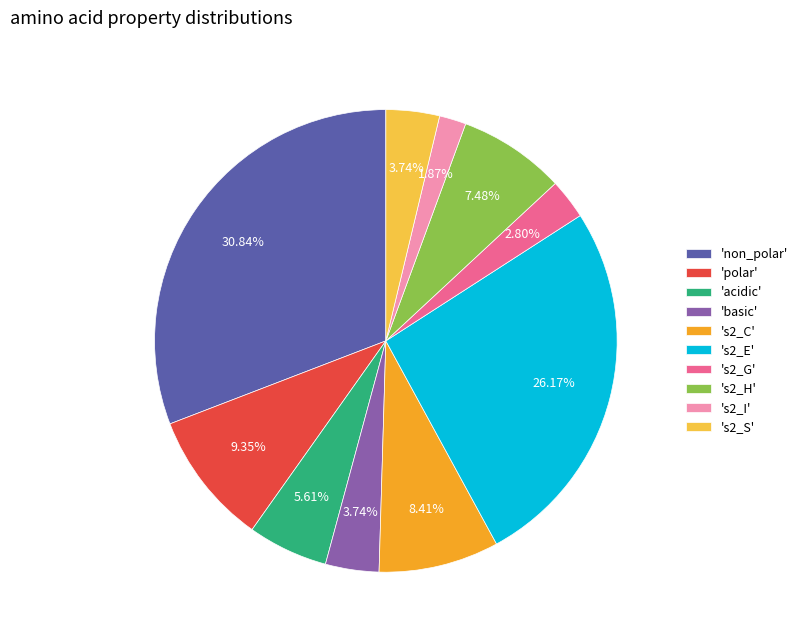

Approximately how many times larger is the value at 'polar' compared to 'acidic'?

1.7